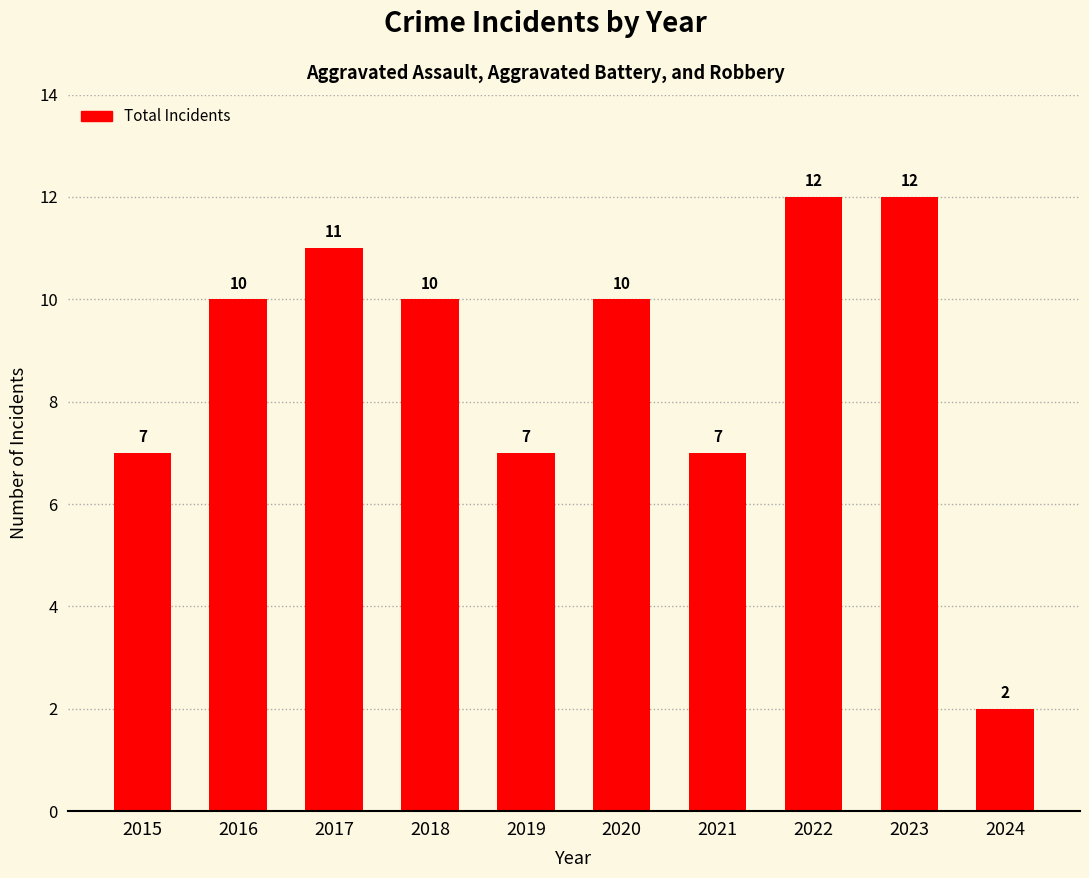

What is the difference between the maximum and minimum values?

10